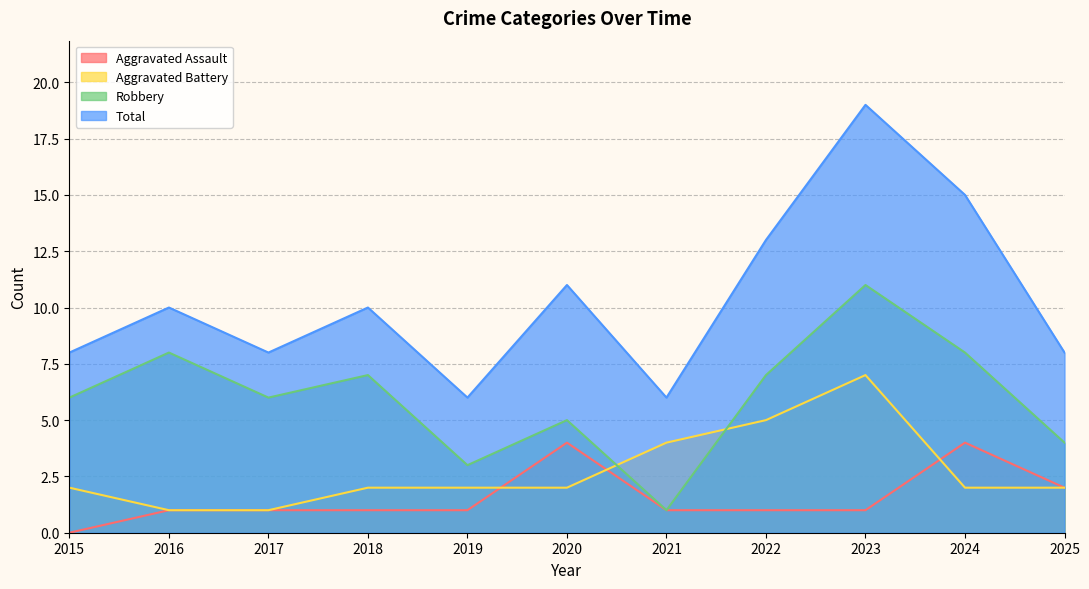

Reading left to right, what are all the values shown in this chart?

Aggravated Assault: 0	1	1	1	1	4	1	1	1	4	2
Aggravated Battery: 2	1	1	2	2	2	4	5	7	2	2
Robbery: 6	8	6	7	3	5	1	7	11	8	4
Total: 8	10	8	10	6	11	6	13	19	15	8